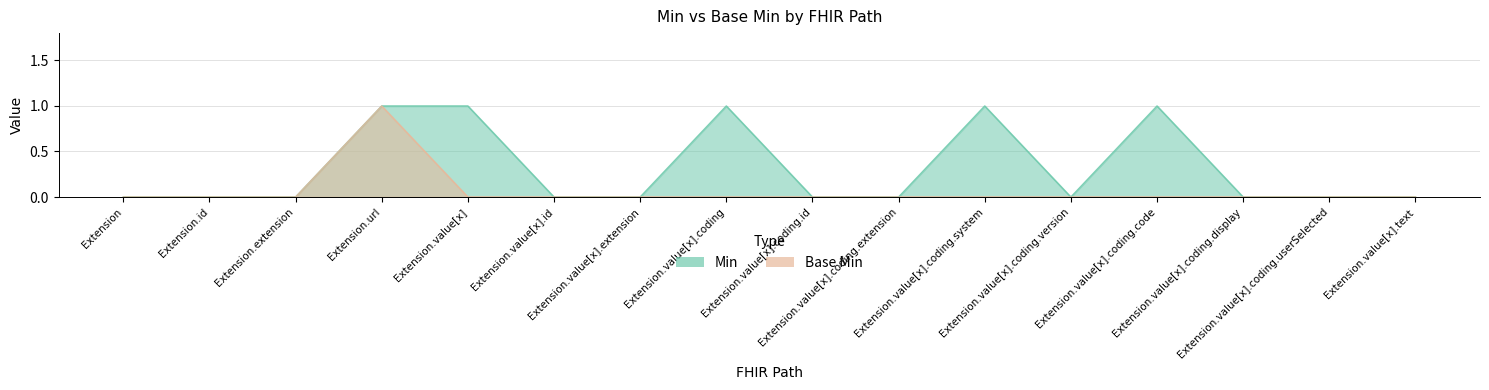

At which category is the sum across all series the highest?

Extension.url